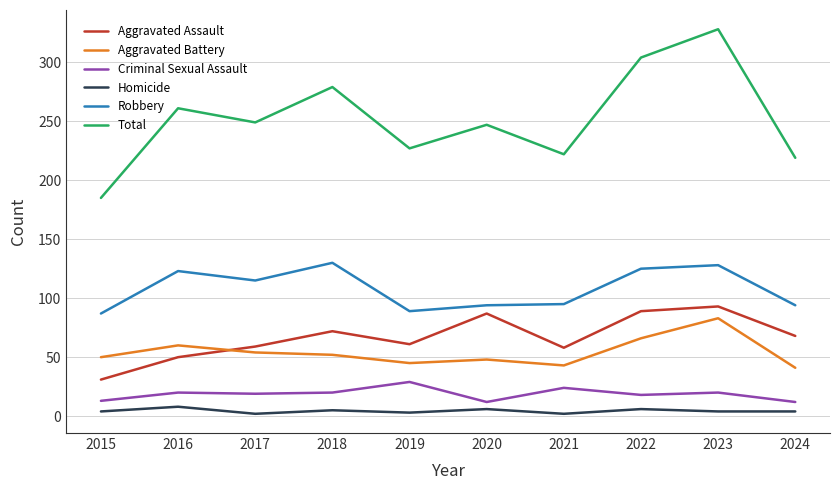

The Robbery series shows 95 at 2021. True or false?

True